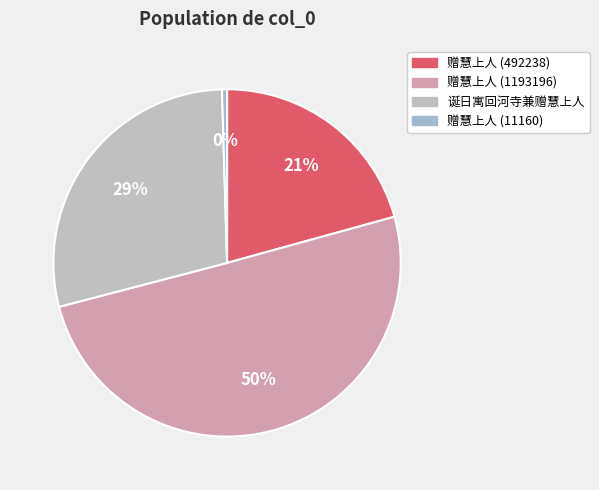

How many segments does this pie chart have?

4